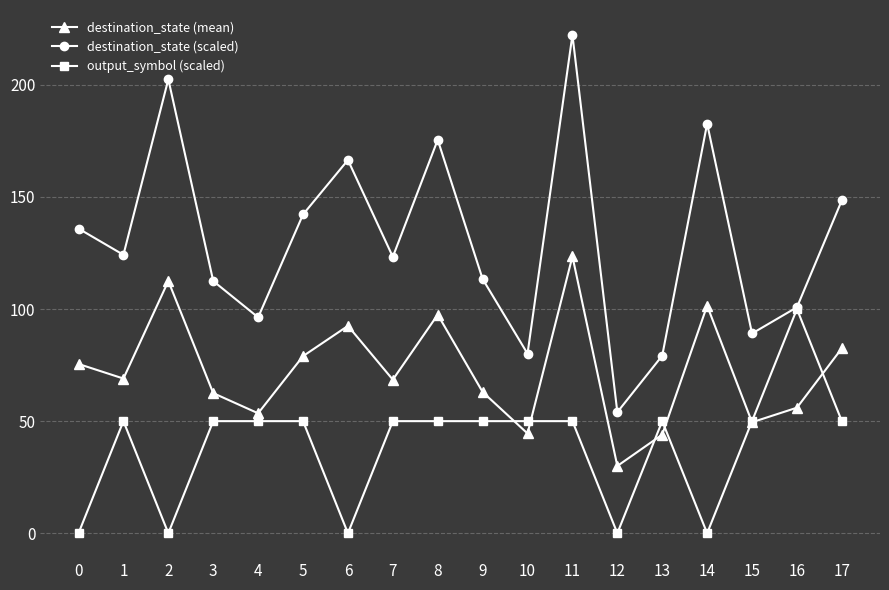

What is the spread (max minus min) of values at 6?

166.5